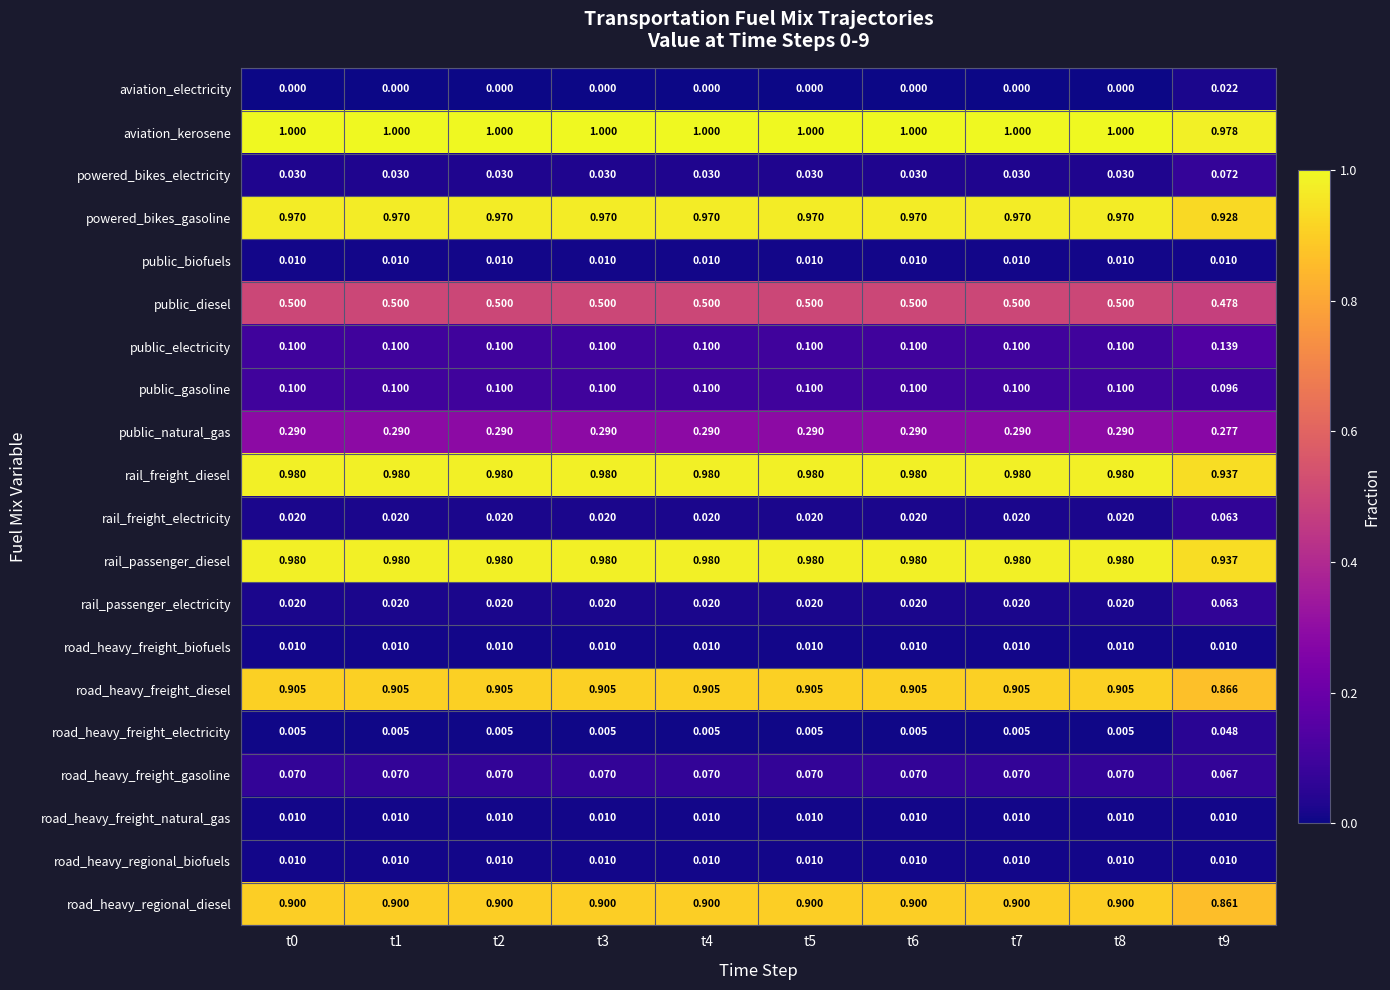

Is the value of powered_bikes_electricity at t4 greater than the value of road_heavy_freight_electricity at t2?

Yes